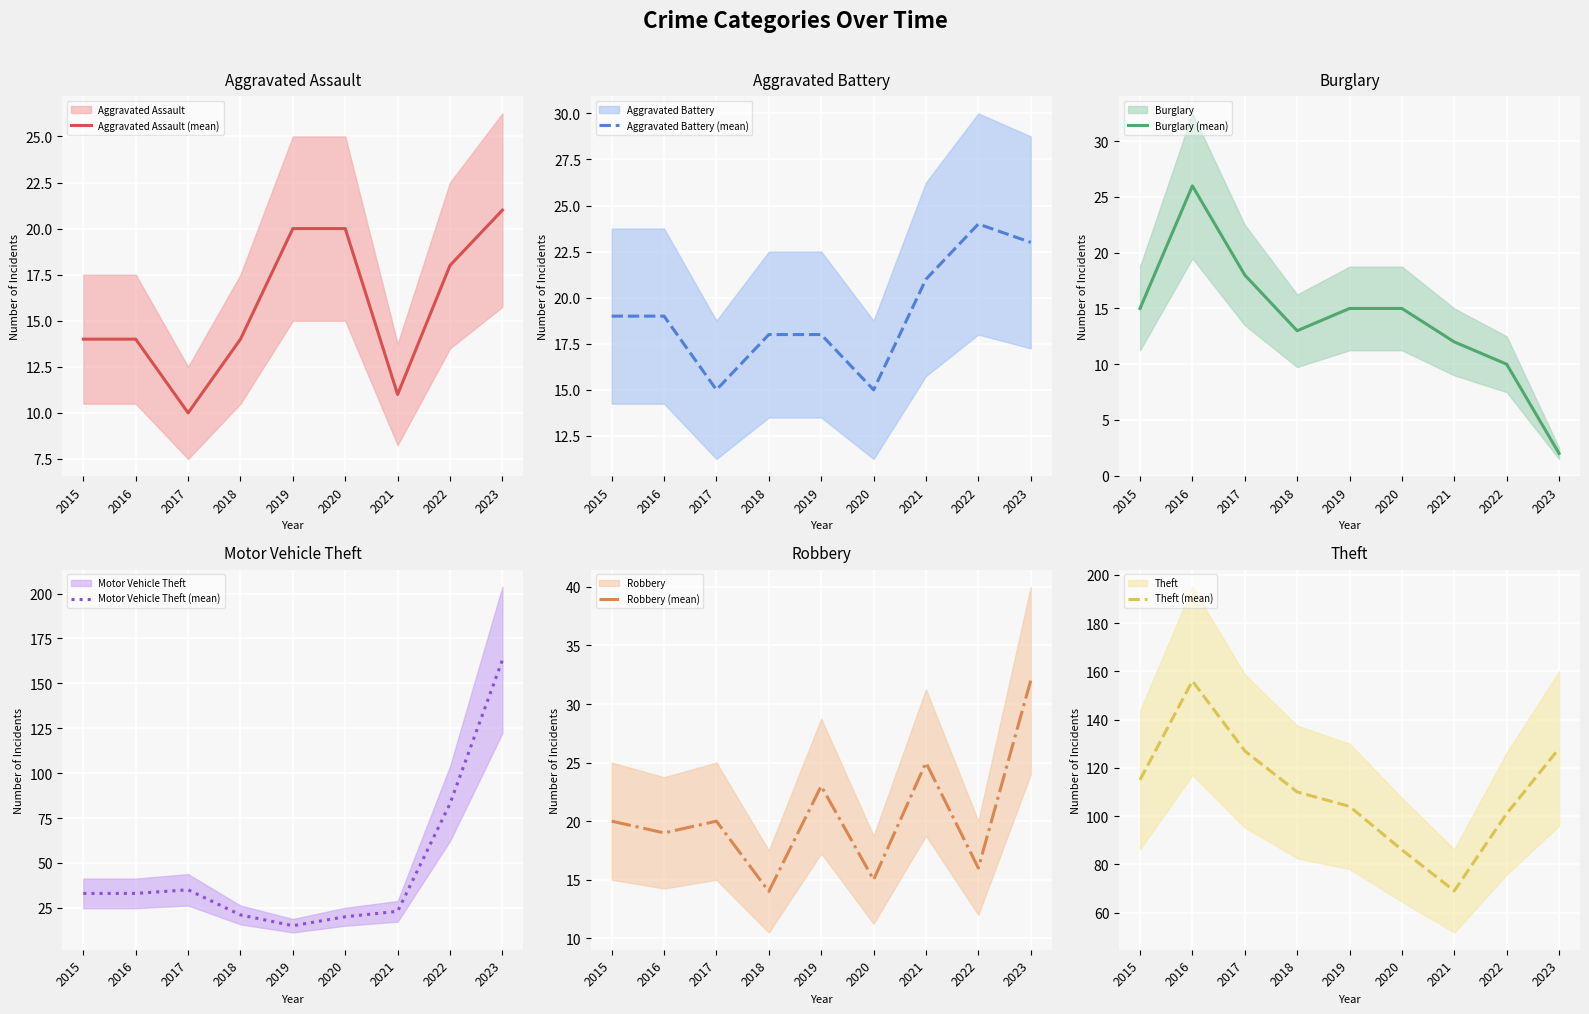

What is the difference between the highest and lowest values at 2023?

161